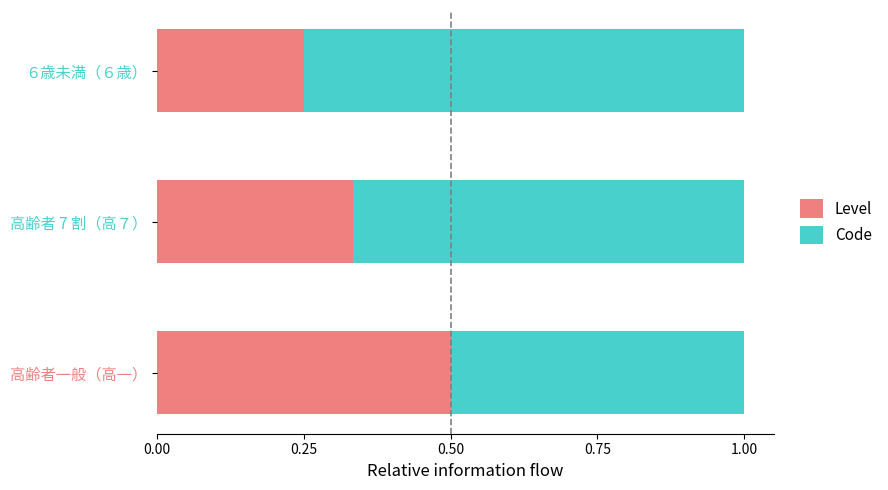

List the labels in order of Level value, largest first.

高齢者一般（高一）, 高齢者 7 割（高７）, ６歳未満（６歳）